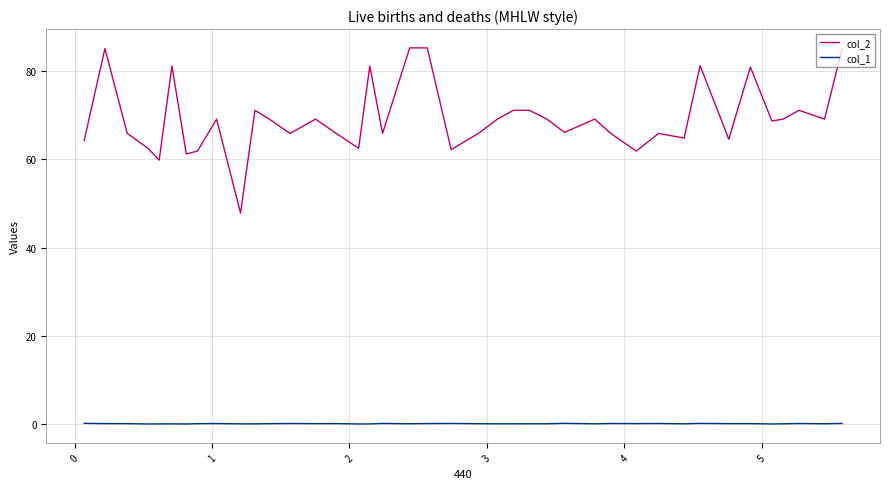

What is the lowest value of the col_2 series?

47.8